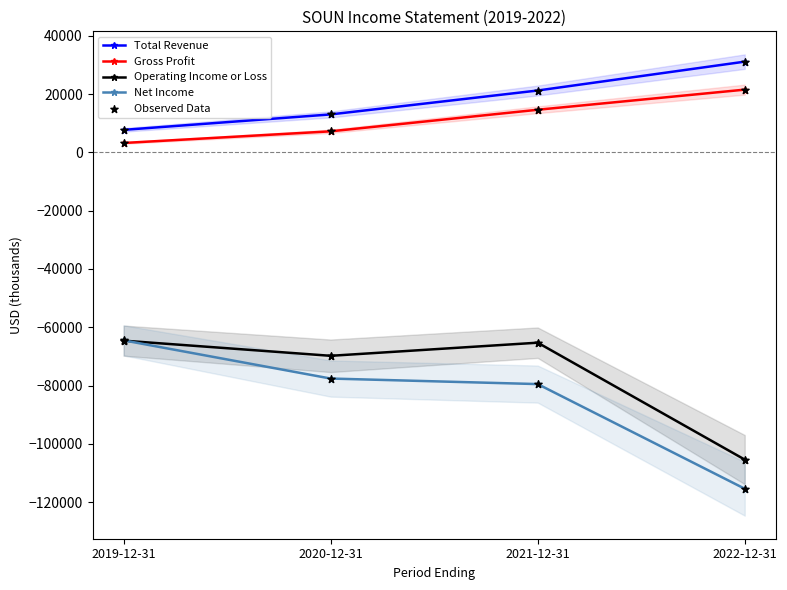

What is the total value across all series at 2019-12-31?

-118200